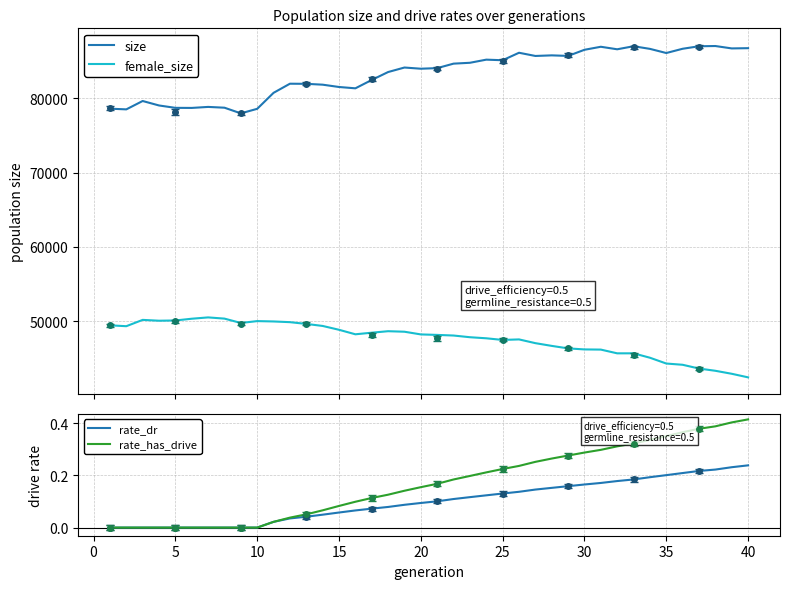

True or false: rate_dr has more than 1 interior local peaks.

False